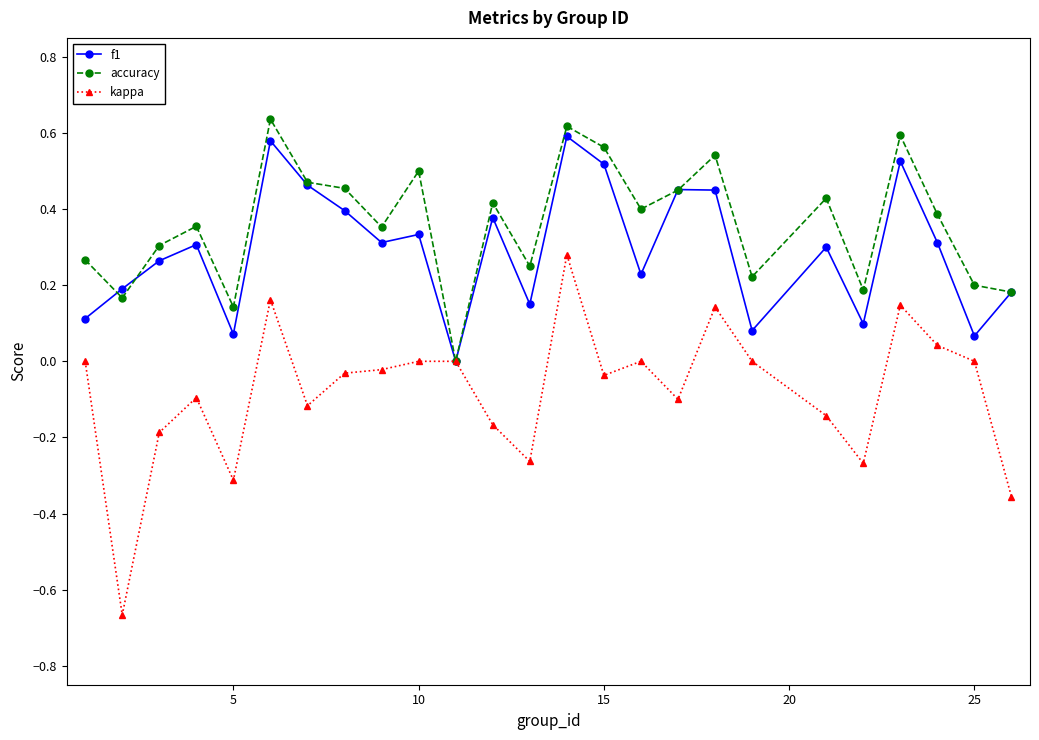

True or false: accuracy has more than 0 interior local peaks.

True